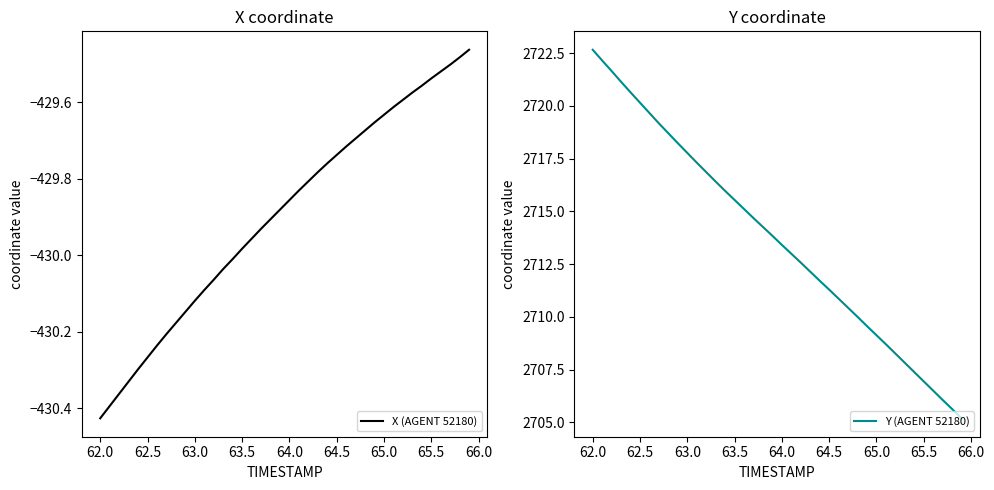

True or false: X (AGENT 52180) and Y (AGENT 52180) intersect in this chart.

False